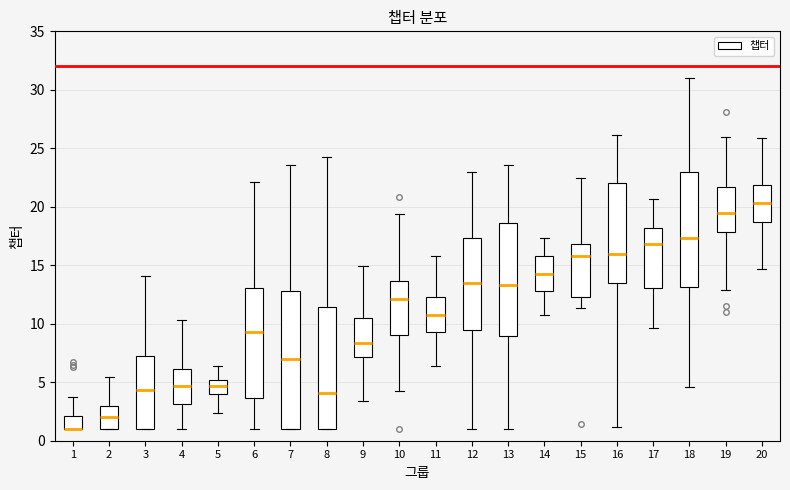

Reading left to right, transcribe this box plot: for each box, give where its median line is, the range the box spans, and where its two whiskers end, as read against the y-axis. The values are not printed on the chart, so give them approximately, as read against the axis.

1: median 1.0 (drawn on the box's lower edge), box 1.0 to 2.0, whiskers 1.0 to 4.0
2: median 2.0, box 1.0 to 3.0, whiskers 1.0 to 5.5
3: median 4.5, box 1.0 to 7.5, whiskers 1.0 to 14.0
4: median 4.5, box 3.0 to 6.0, whiskers 1.0 to 10.5
5: median 4.5, box 4.0 to 5.0, whiskers 2.5 to 6.5
6: median 9.5, box 3.5 to 13.0, whiskers 1.0 to 22.0
7: median 7.0, box 1.0 to 13.0, whiskers 1.0 to 23.5
8: median 4.0, box 1.0 to 11.5, whiskers 1.0 to 24.5
9: median 8.5, box 7.0 to 10.5, whiskers 3.5 to 15.0
10: median 12.0, box 9.0 to 13.5, whiskers 4.5 to 19.5
11: median 11.0, box 9.5 to 12.5, whiskers 6.5 to 16.0
12: median 13.5, box 9.5 to 17.5, whiskers 1.0 to 23.0
13: median 13.5, box 9.0 to 18.5, whiskers 1.0 to 23.5
14: median 14.0, box 13.0 to 16.0, whiskers 11.0 to 17.5
15: median 16.0, box 12.5 to 17.0, whiskers 11.5 to 22.5
16: median 16.0, box 13.5 to 22.0, whiskers 1.0 to 26.0
17: median 17.0, box 13.0 to 18.0, whiskers 9.5 to 20.5
18: median 17.5, box 13.0 to 23.0, whiskers 4.5 to 31.0
19: median 19.5, box 18.0 to 21.5, whiskers 13.0 to 26.0
20: median 20.5, box 18.5 to 22.0, whiskers 14.5 to 26.0